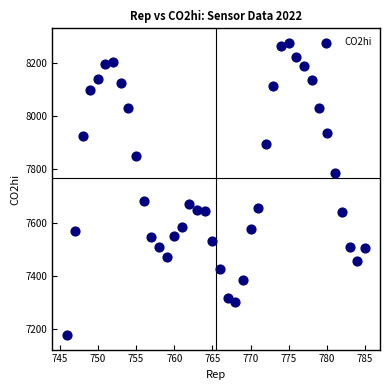

What is the range of X values (max minus min)?

39.0